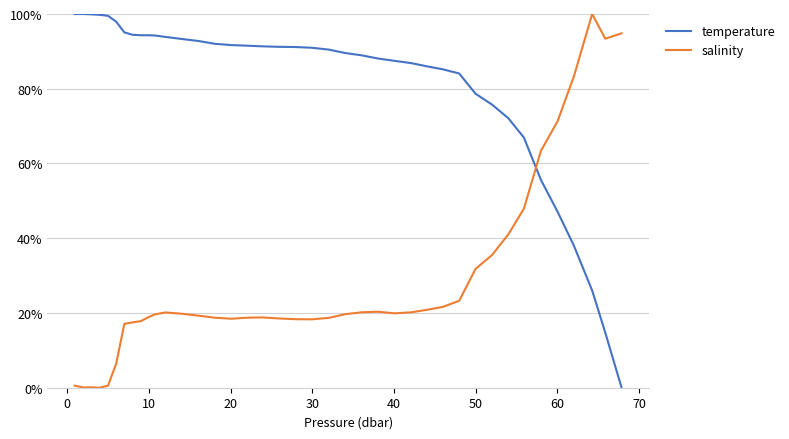

Which series has the largest total across all categories?

temperature